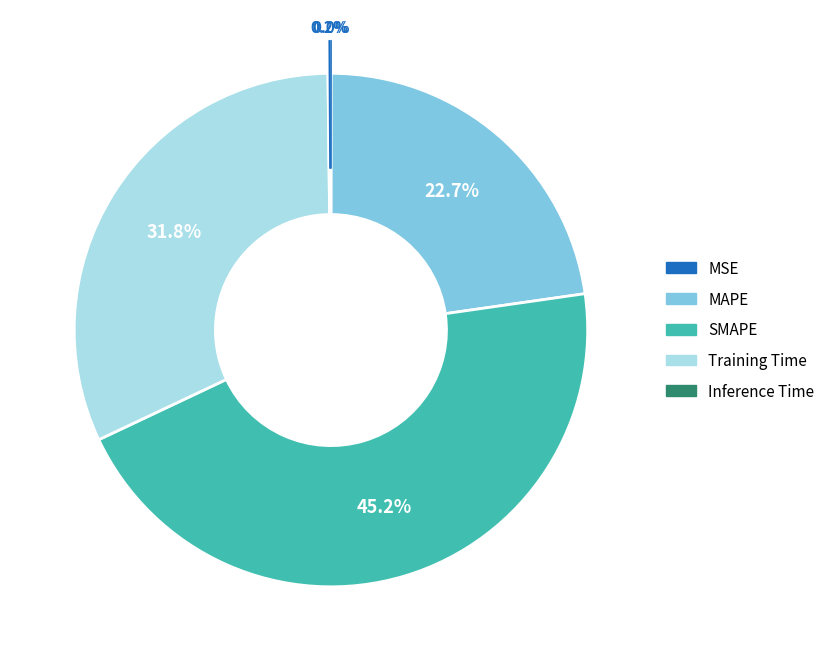

True or false: SMAPE accounts for 45% of the total.

True